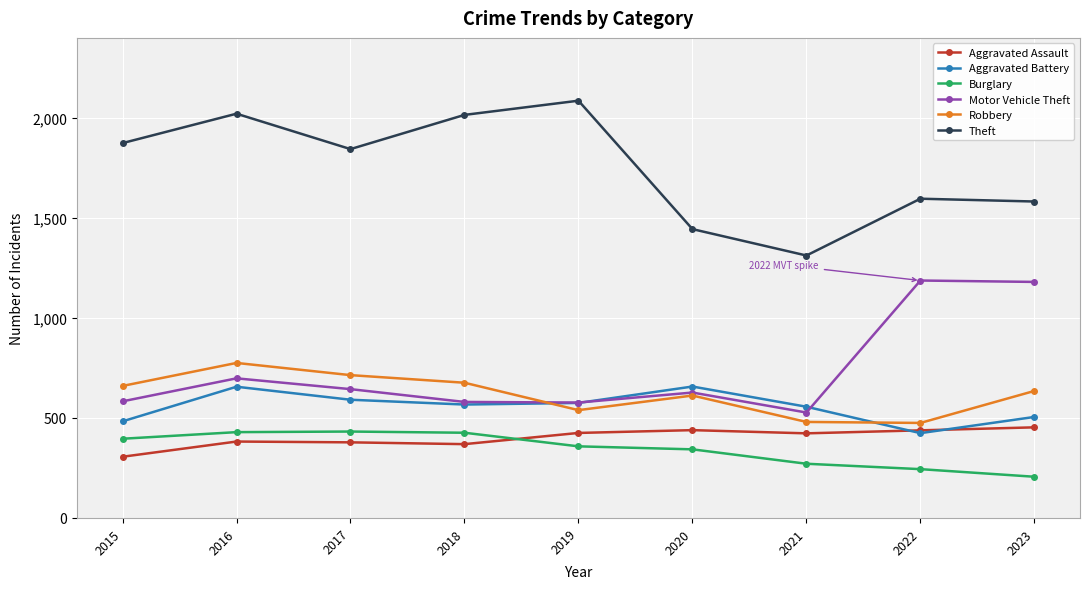

Which series has the largest total across all categories?

Theft